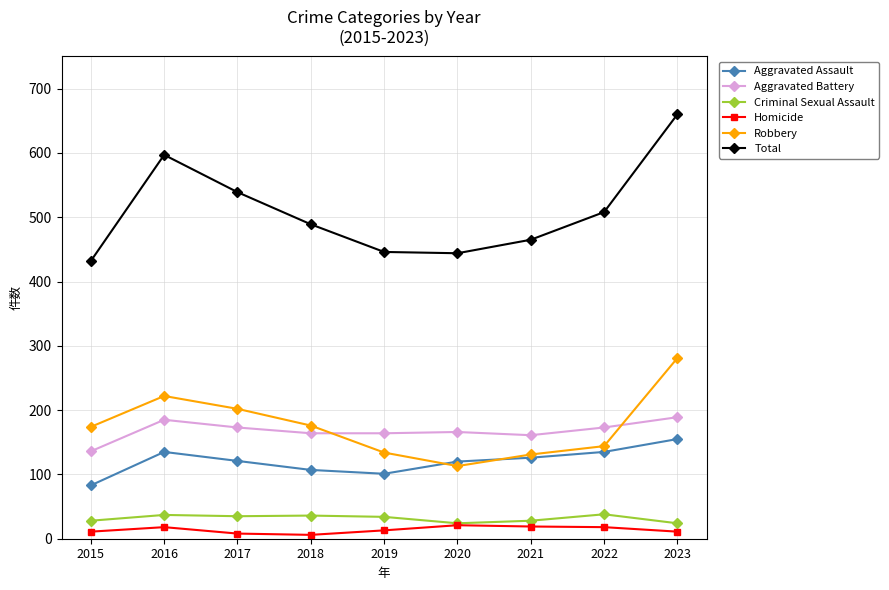

Is the value of Homicide at 2023 greater than the value of Aggravated Battery at 2015?

No